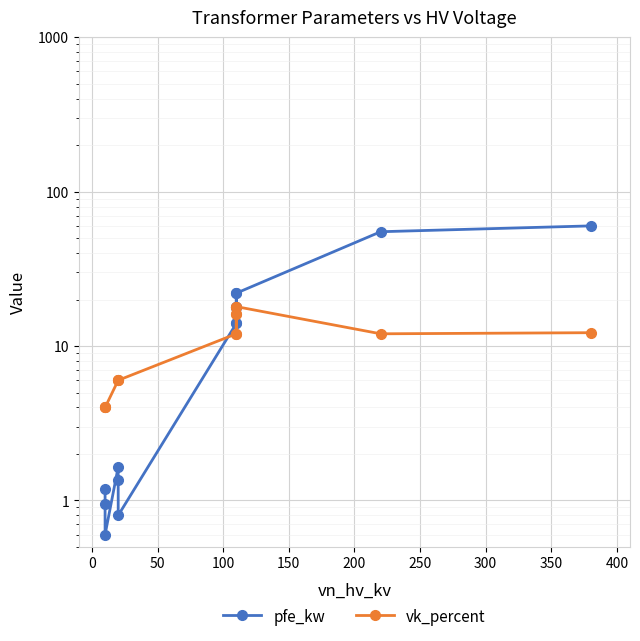

Reading left to right, extract all data points from this chart.

pfe_kw: 60.0	55.0	22.0	18.0	14.0	22.0	18.0	14.0	0.8	1.4	1.6	0.6	0.9	1.2
vk_percent: 12.2	12.0	18.0	16.2	12.0	18.0	16.2	12.0	6.0	6.0	6.0	4.0	4.0	4.0